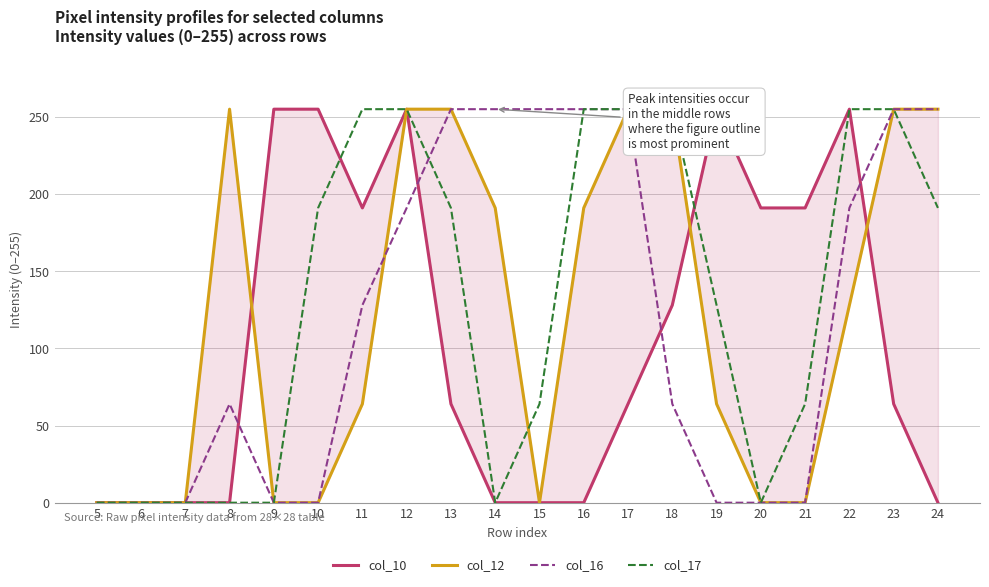

After their last crossing, which series has the higher values: col_12 or col_16?

col_12